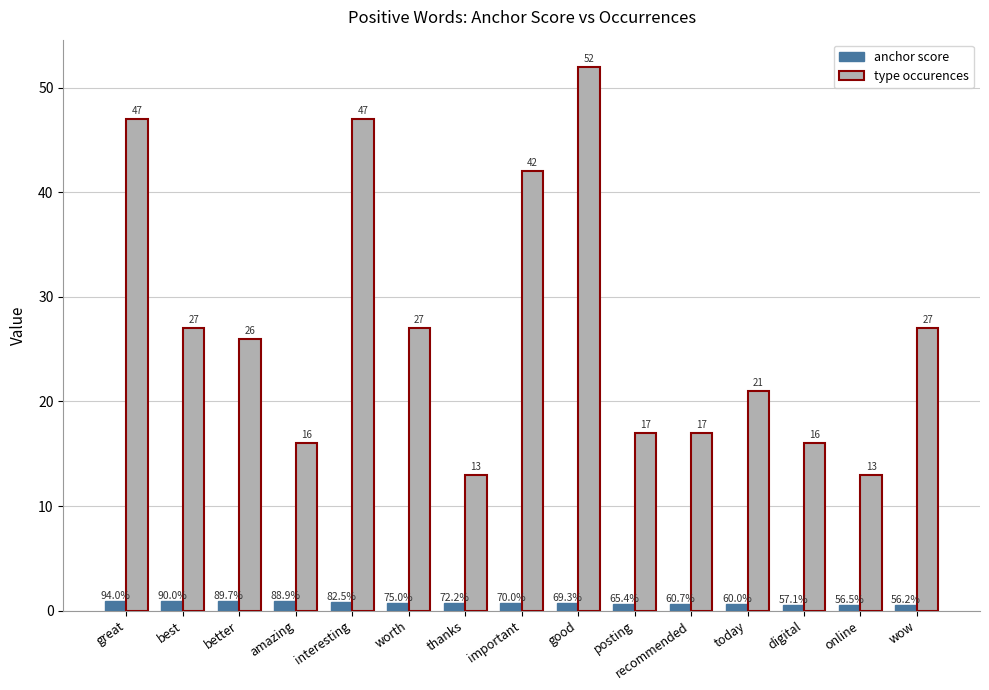

What is the minimum value for type occurences?

13.0